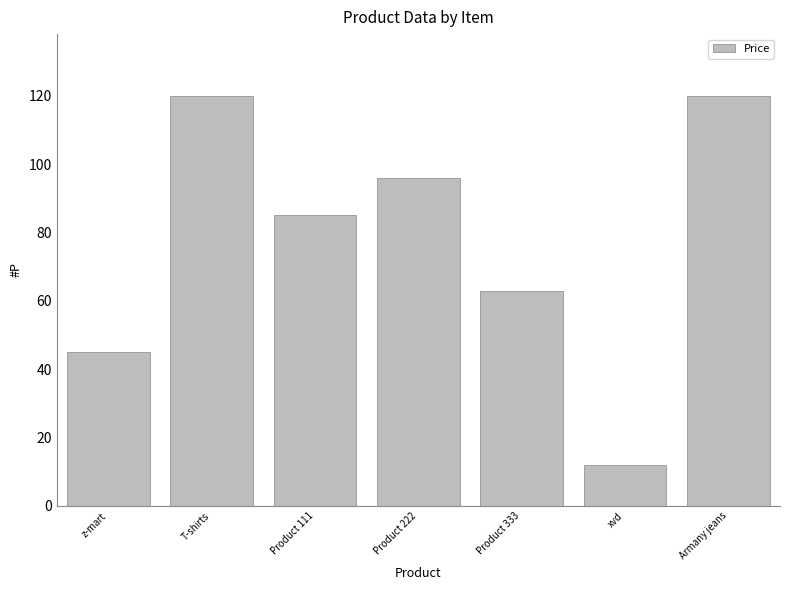

What is the label of the 6th bar from the left?

xvd